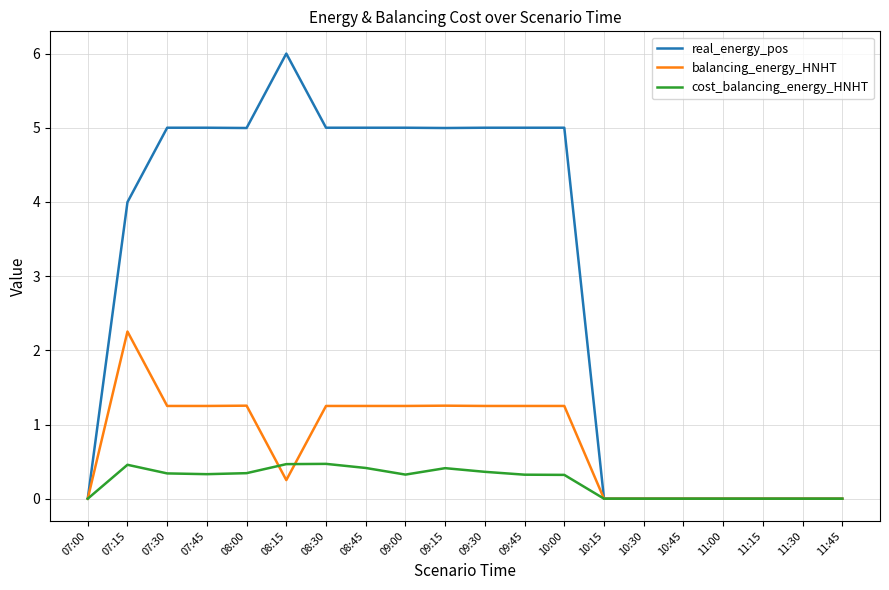

Rank the series by their maximum value, from highest to lowest.

real_energy_pos, balancing_energy_HNHT, cost_balancing_energy_HNHT